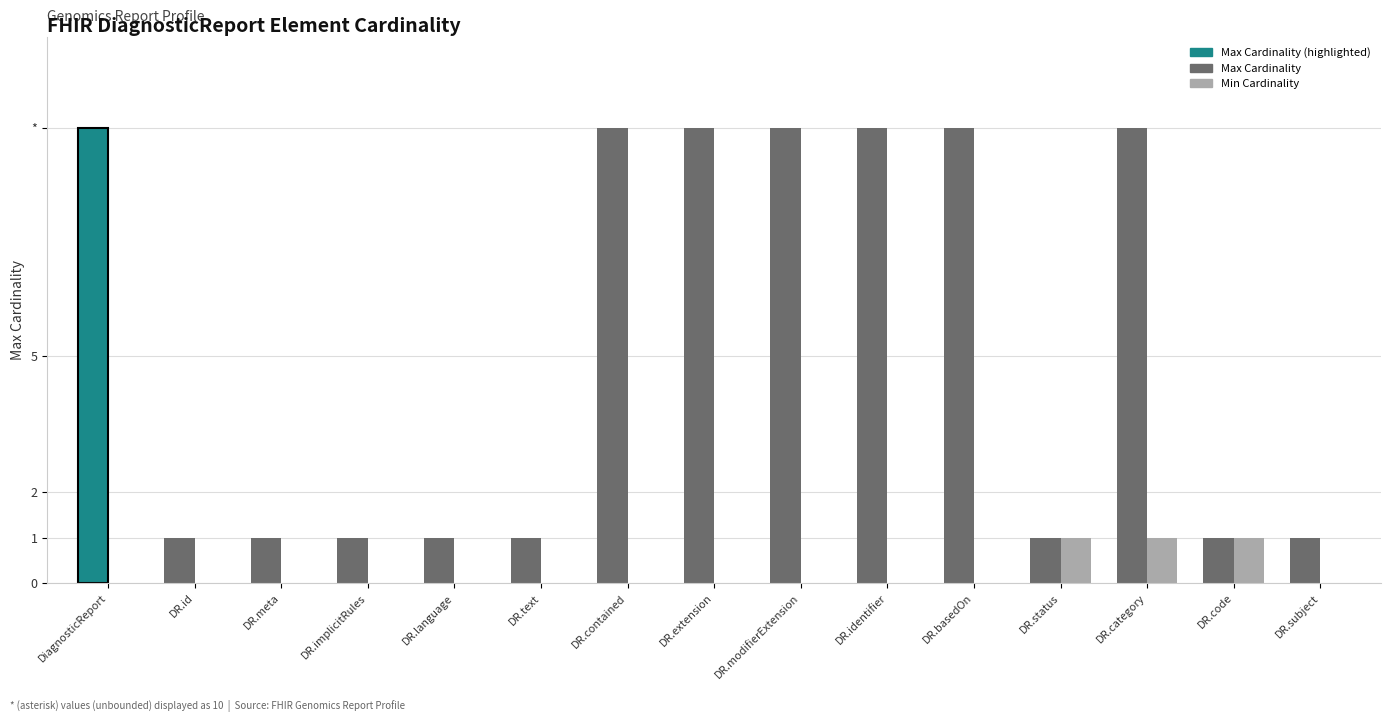

Are the bars horizontal?

No